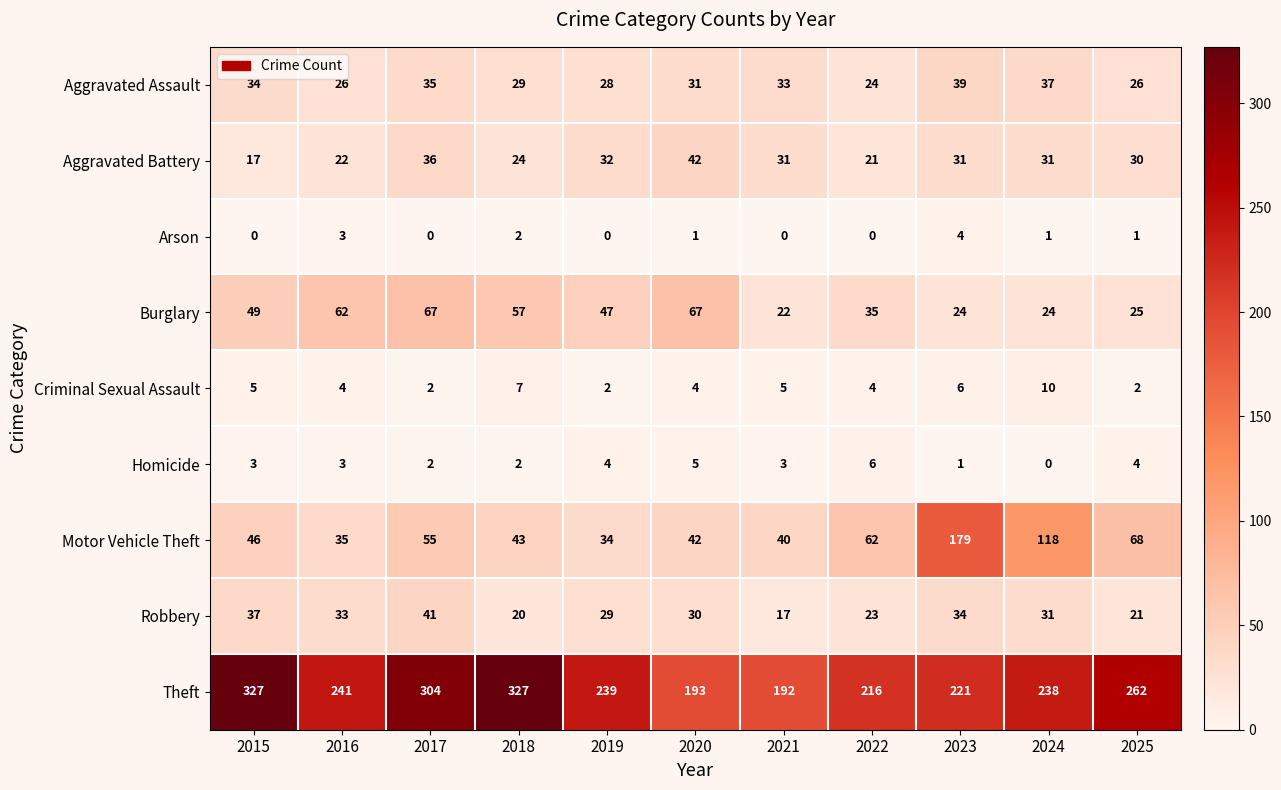

Rank the series at 2015 from highest to lowest value.

Theft, Burglary, Motor Vehicle Theft, Robbery, Aggravated Assault, Aggravated Battery, Criminal Sexual Assault, Homicide, Arson